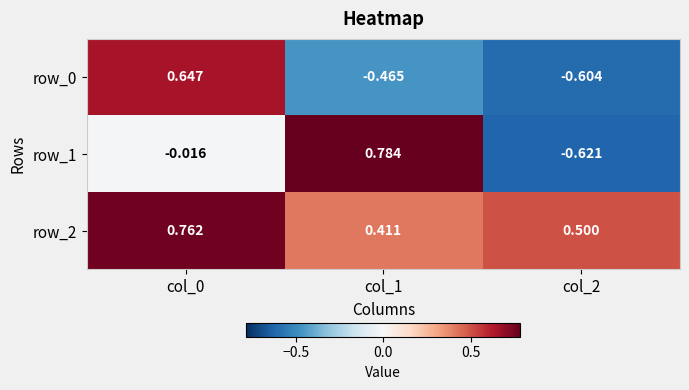

What is the sum of the row_2 values at col_1 and col_0?

1.2